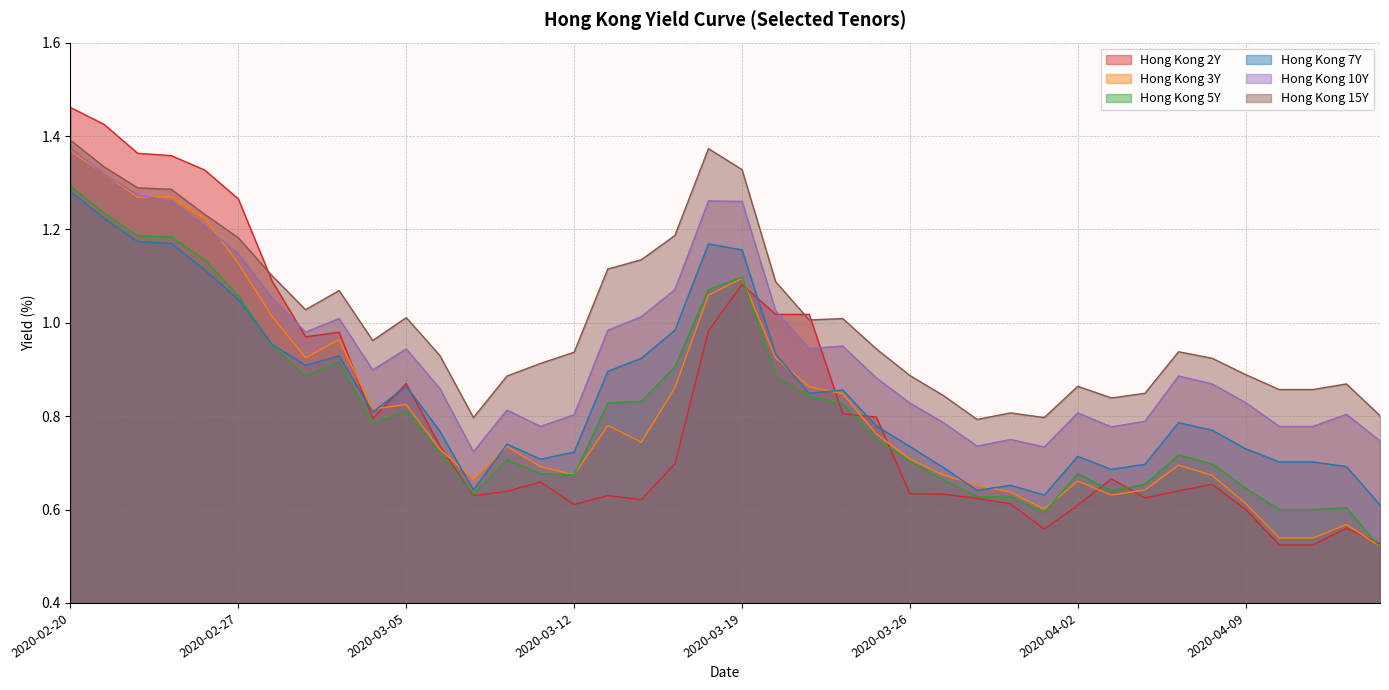

What is the maximum value shown in the chart?

1.5